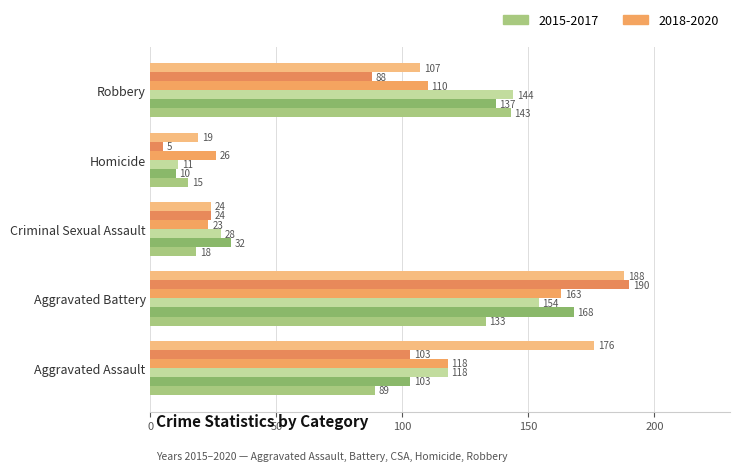

What is the smallest value displayed?

5